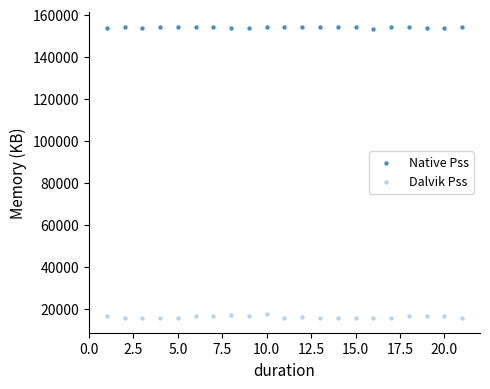

Which series contains the lowest Y value?

Dalvik Pss